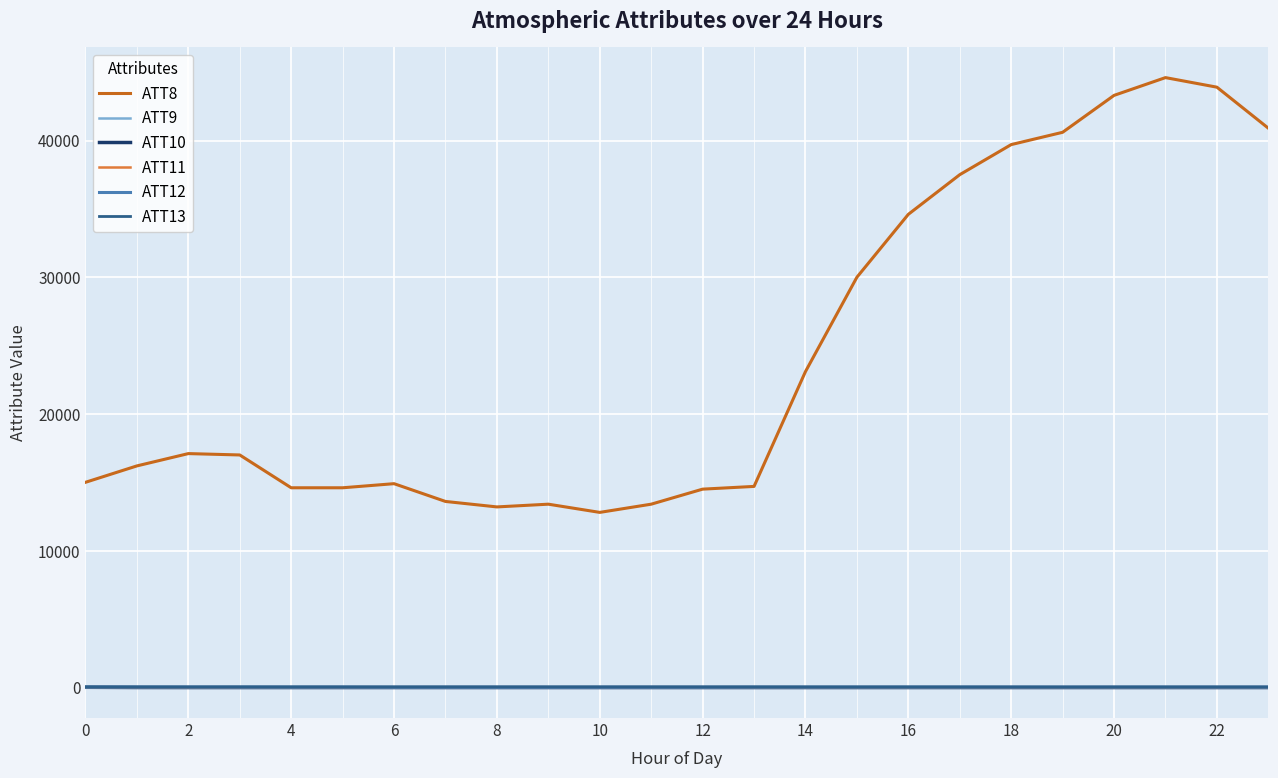

How many values in the ATT12 series are below 9?

11